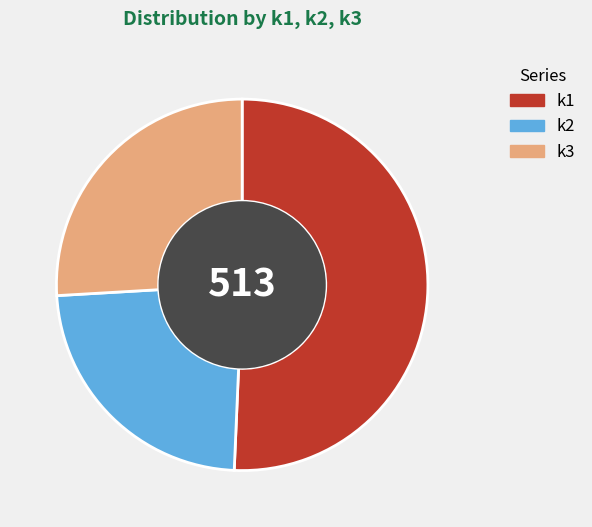

True or false: k1 accounts for 62% of the total.

False